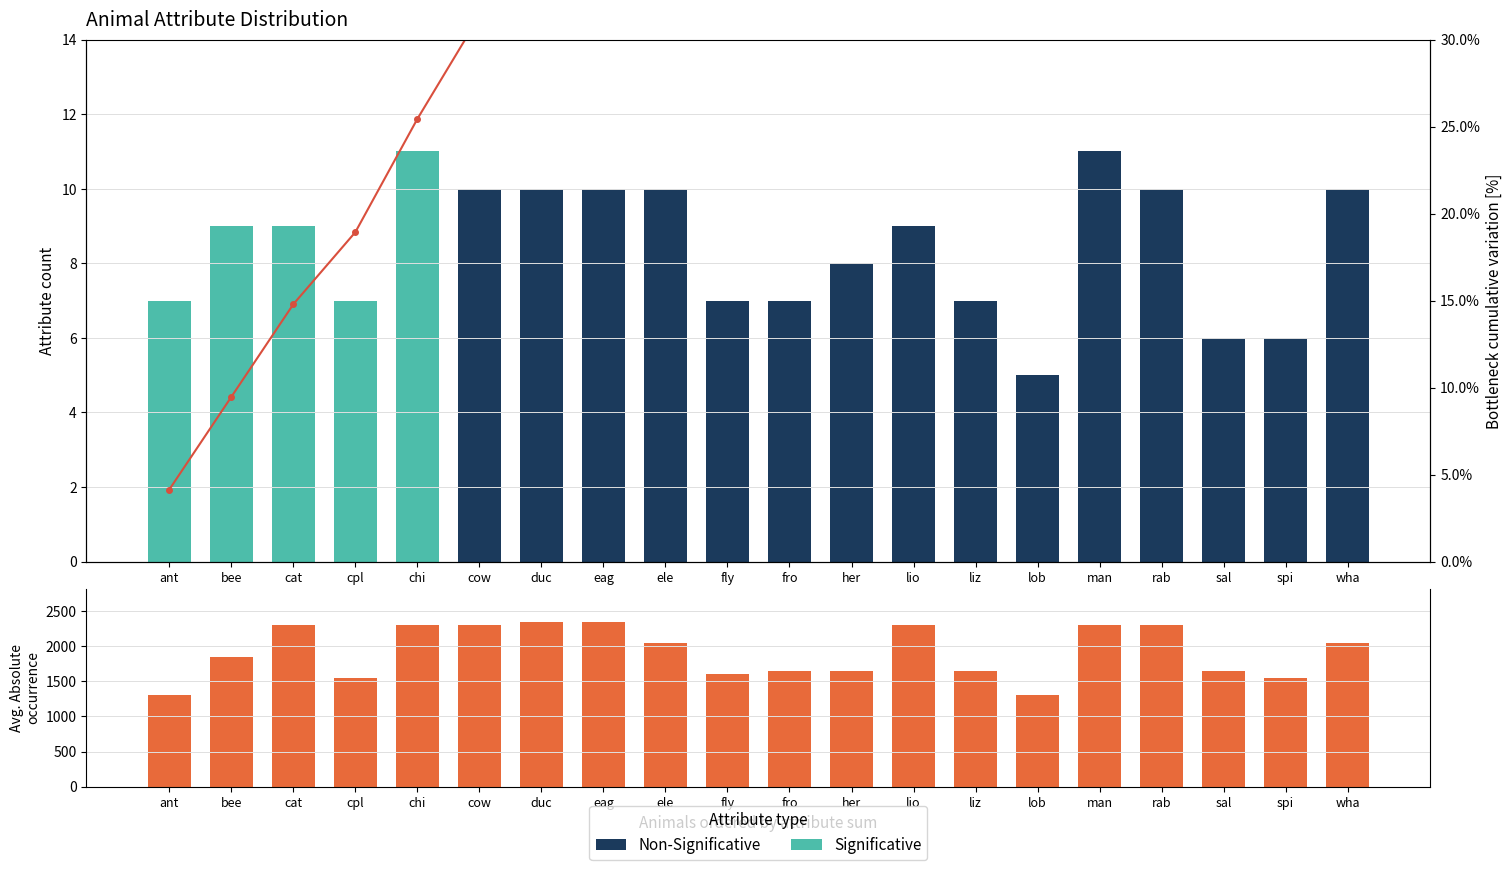

How many values in the Non-Significative series are below 7?

8